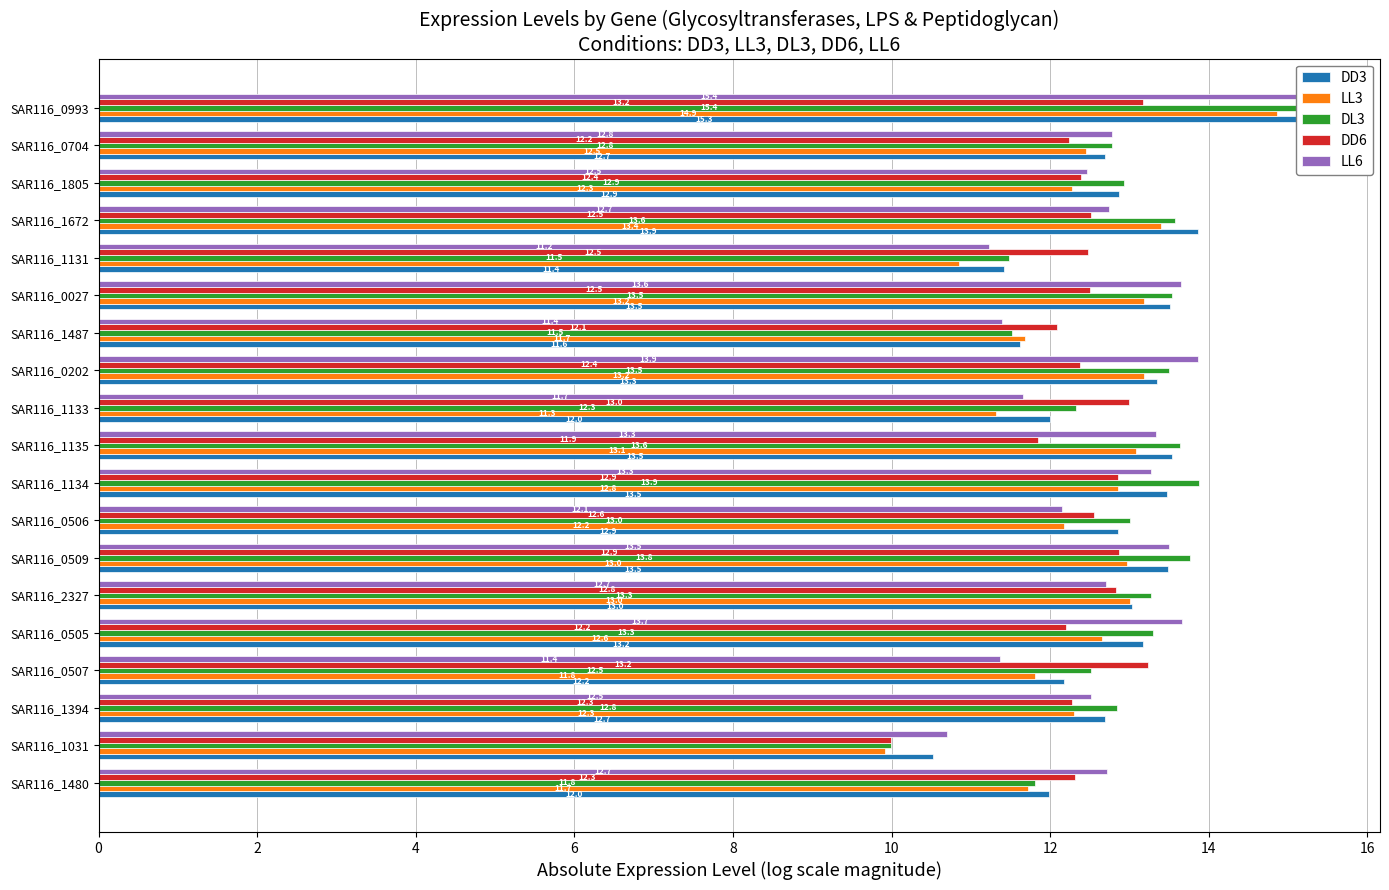

Is it true that DD3 equals 13.0 at 10?

True